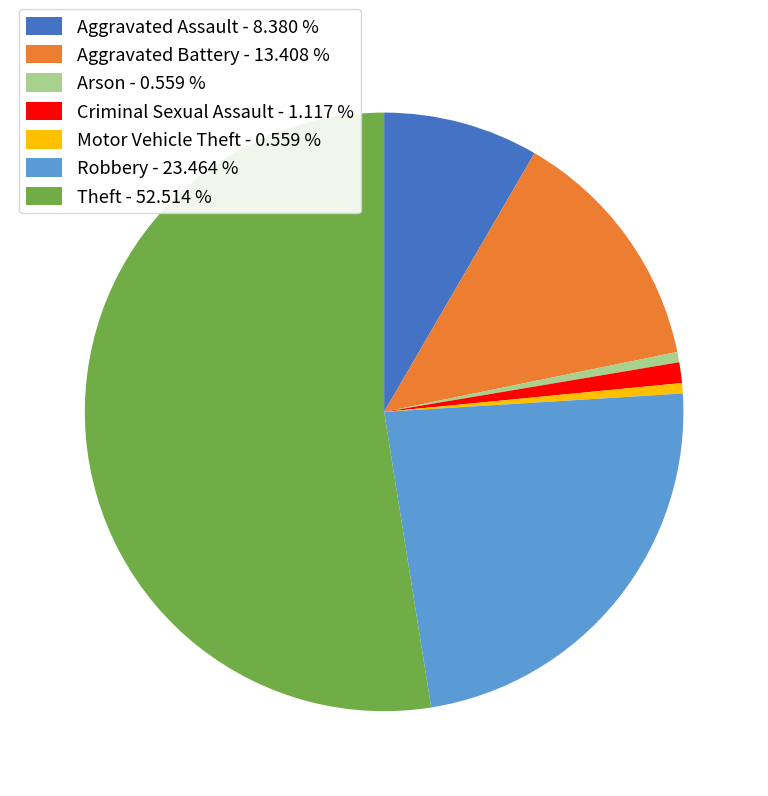

Which has a higher value, Criminal Sexual Assault - 1.117 % or Aggravated Assault - 8.380 %?

Aggravated Assault - 8.380 %